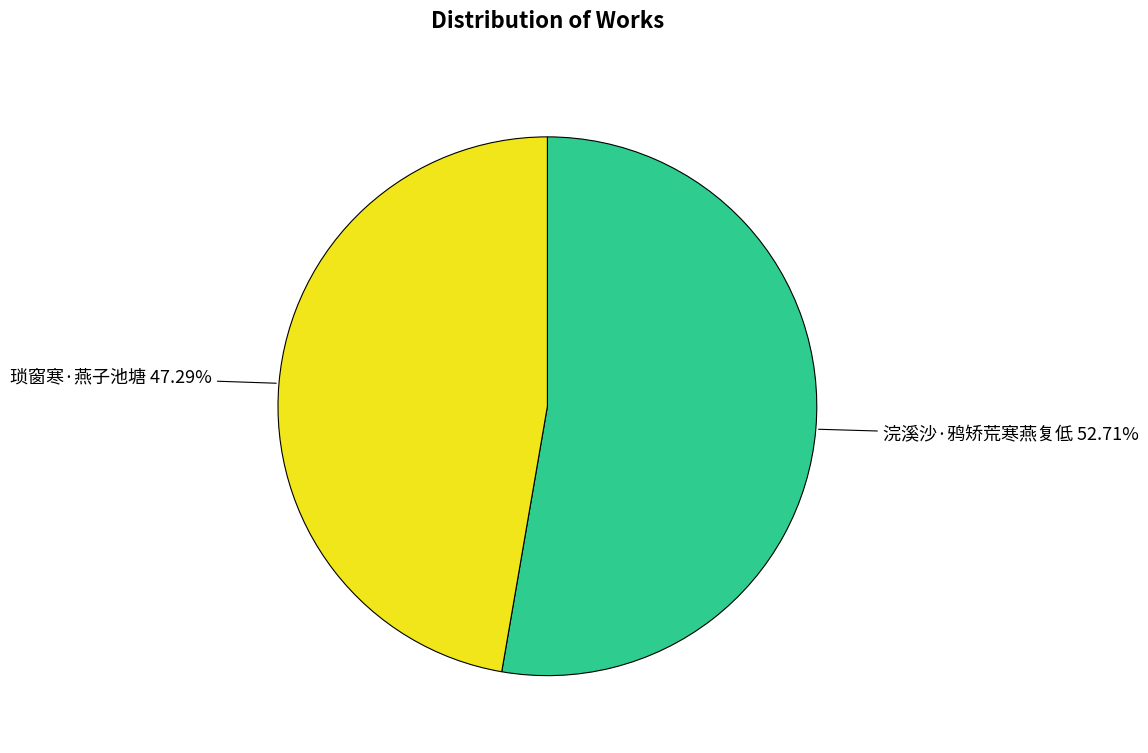

The 琐窗寒·燕子池塘 slice represents 59% of the pie. True or false?

False